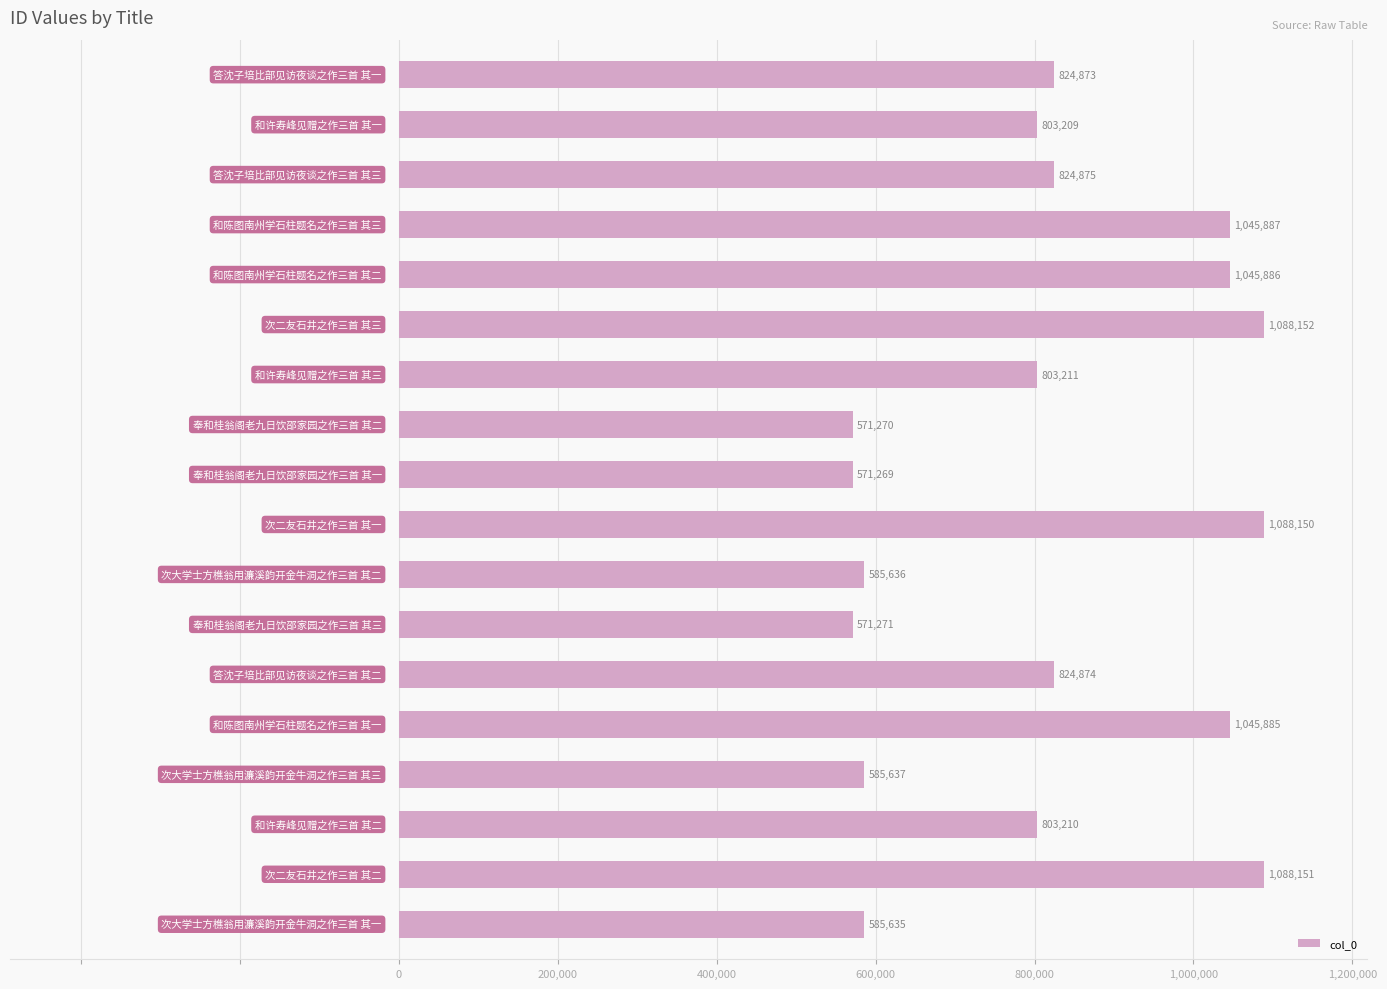

Are the bars grouped side by side (vs. stacked)?

No